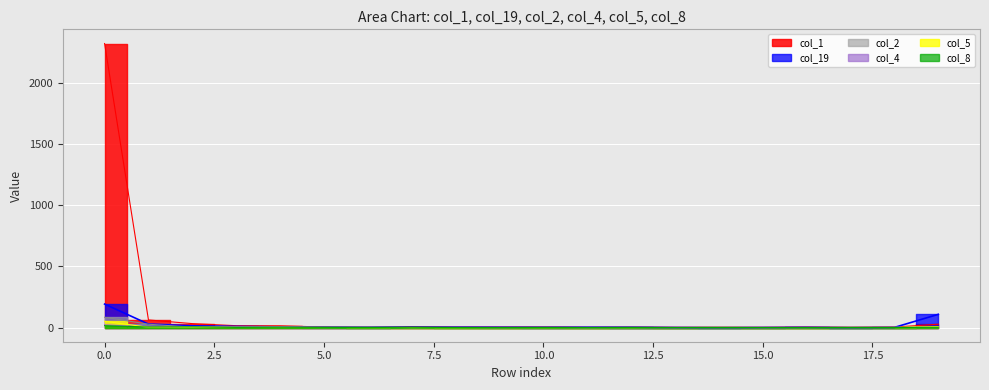

What is the difference between the maximum and minimum values in the col_8 series?

15